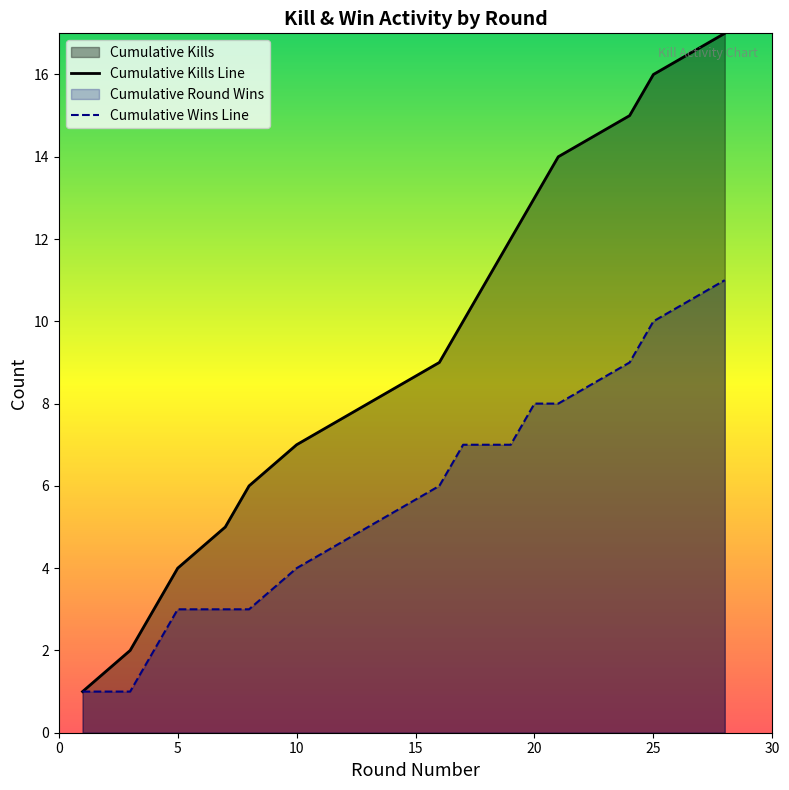

True or false: Cumulative Kills Line has a value of 2 at 5.

False